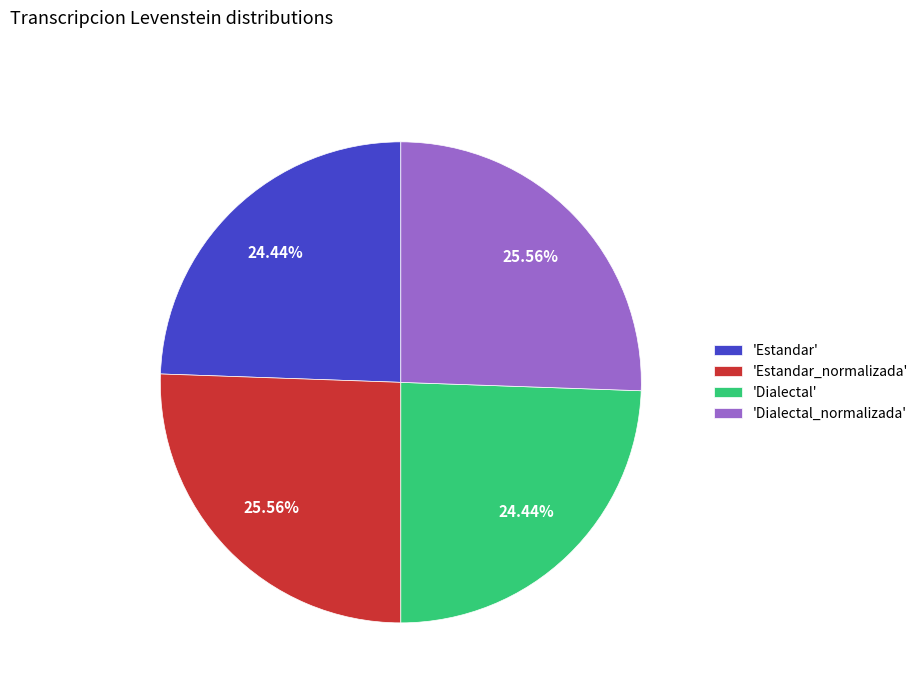

Which has a higher value, 'Dialectal_normalizada' or 'Estandar'?

'Dialectal_normalizada'